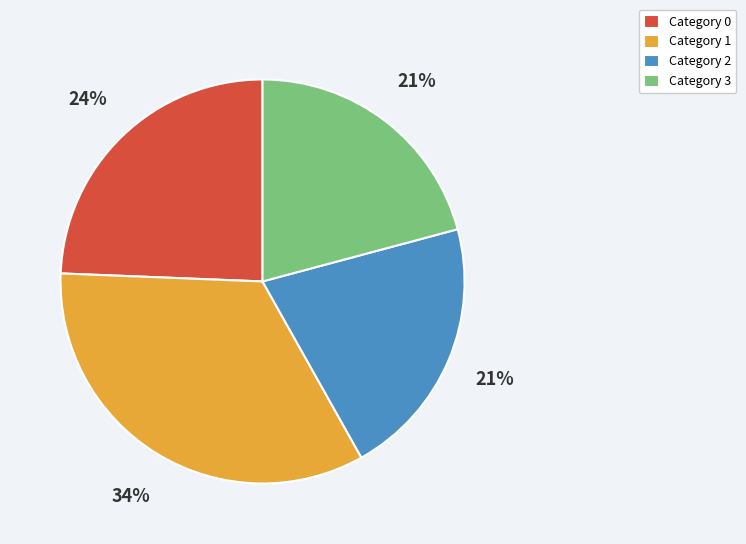

Which category has the biggest portion of the pie?

Category 1